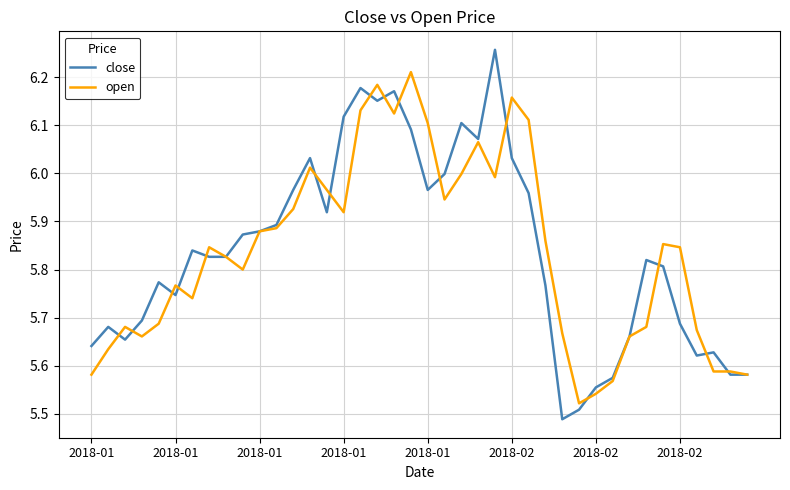

What is the sum of all open values?

233.5